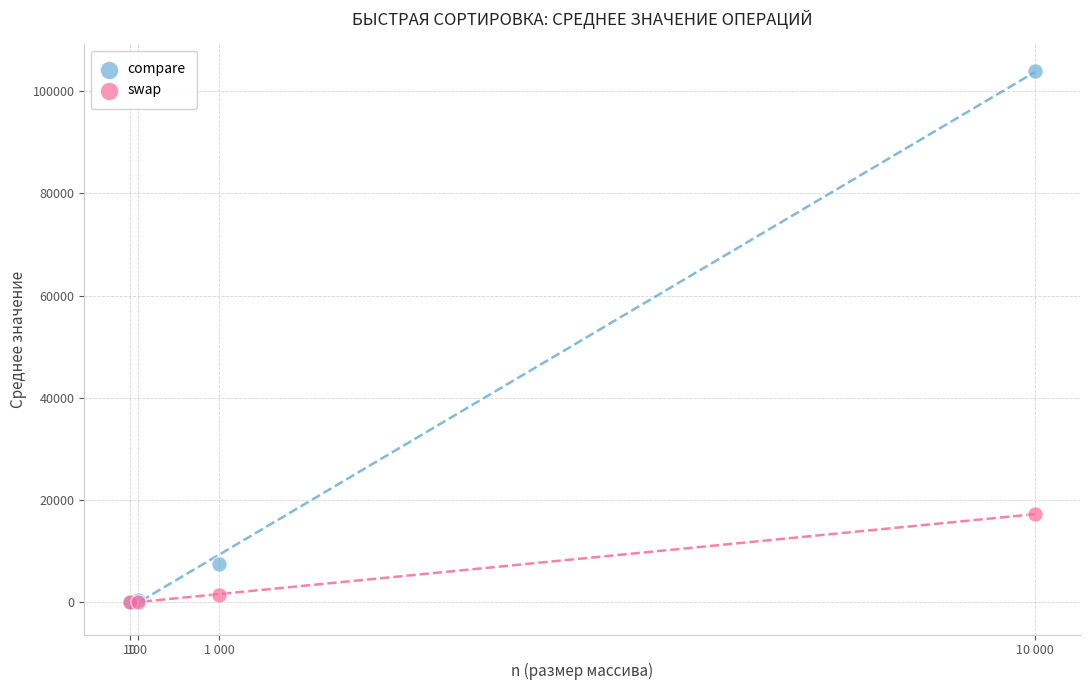

Across all series, what Y value is closest to 51950?

17257.0